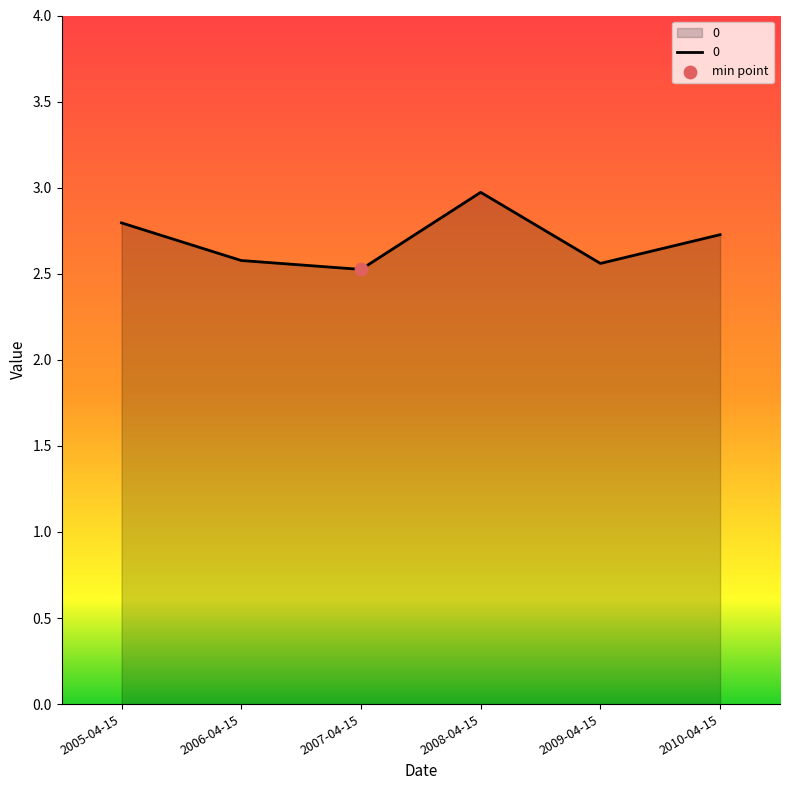

Approximately how many times larger is the value at 2008-04-15 compared to 2009-04-15?

1.2